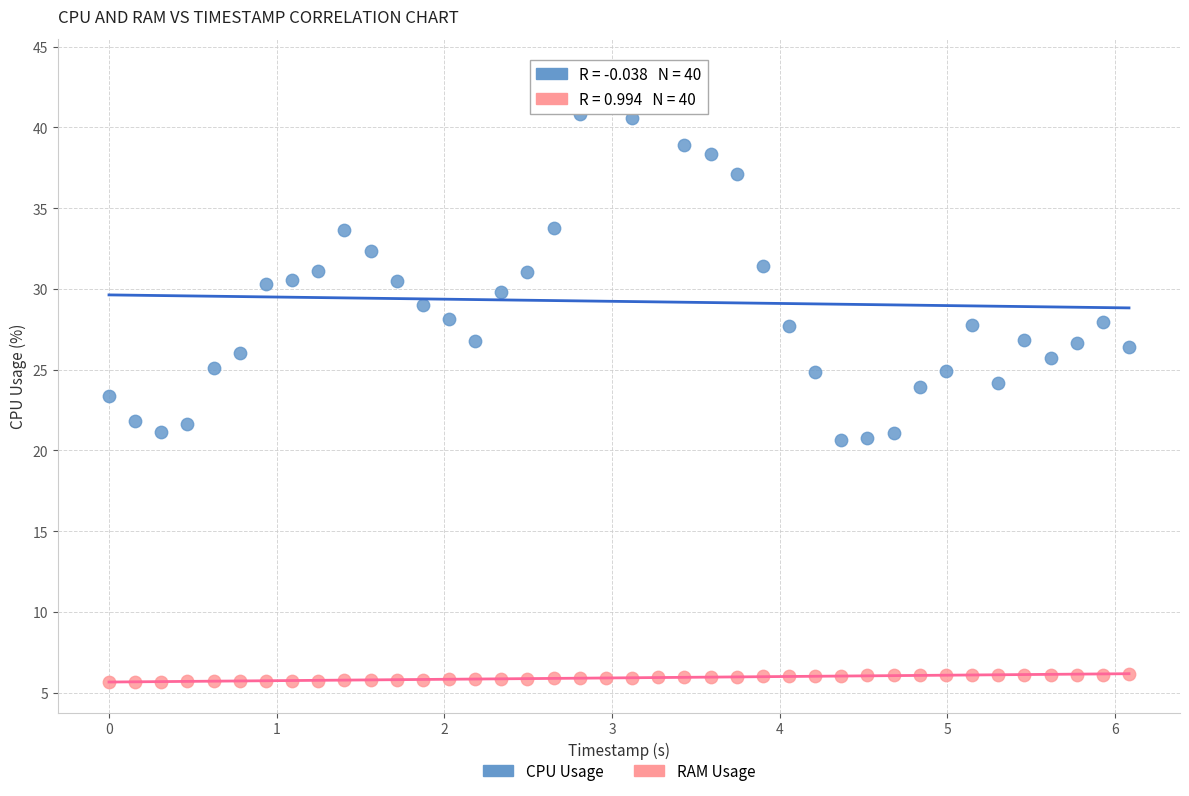

Which series contains the lowest Y value?

RAM Usage